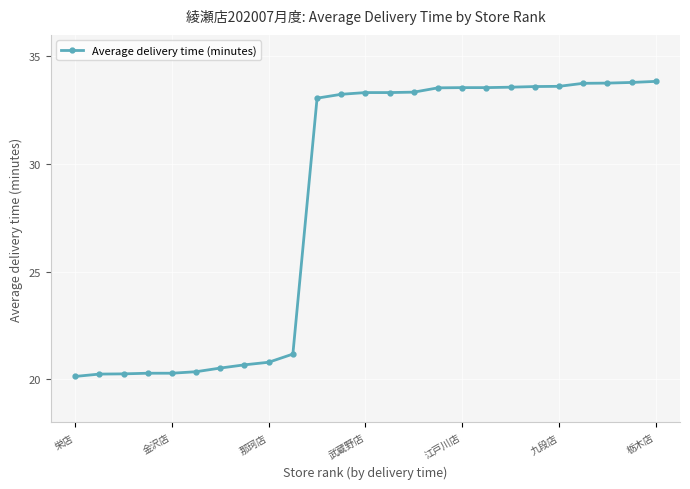

How many categories are shown in the chart?

25